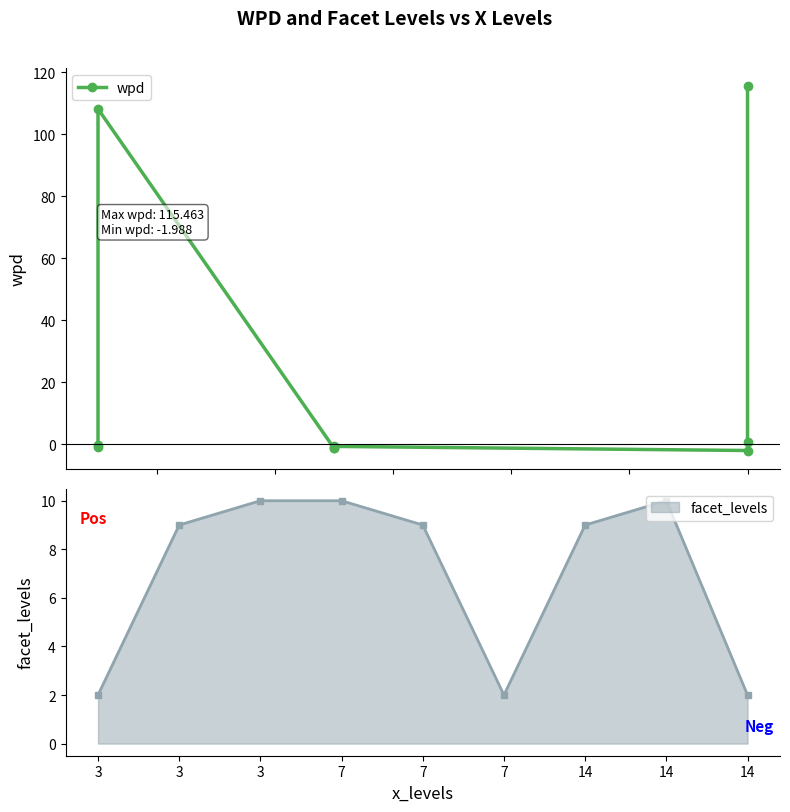

What is the difference between the values at 14 and 7?

2.0